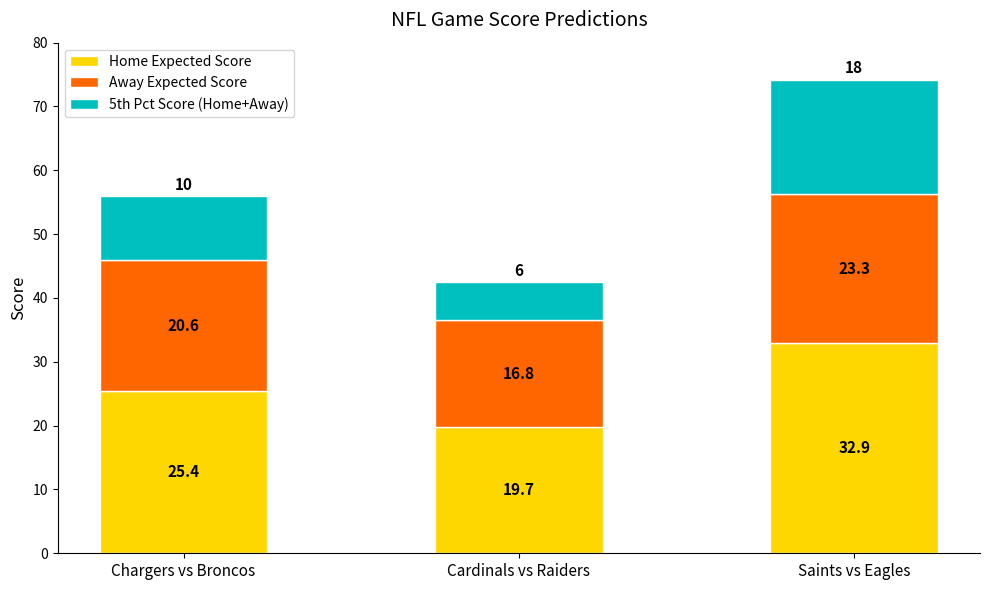

The value of Home Expected Score at Cardinals vs Raiders is 7.2. True or false?

False